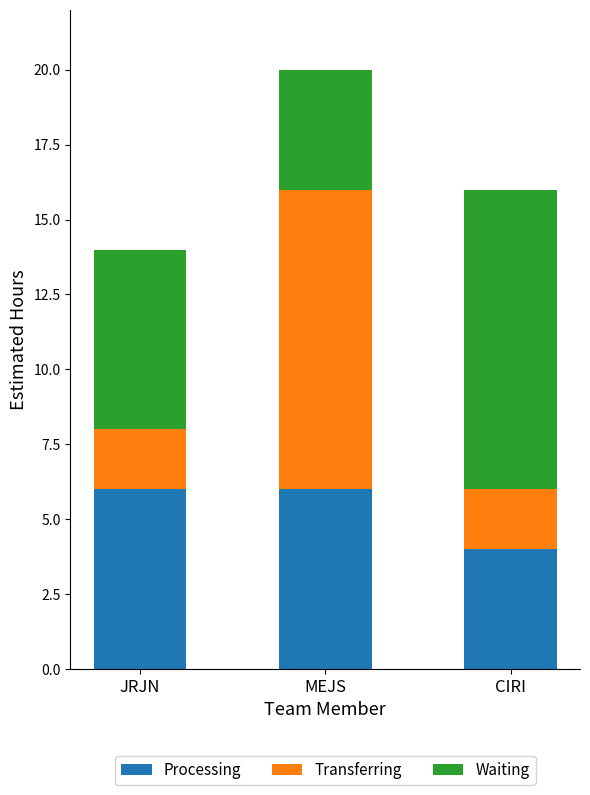

What is the maximum value for Processing?

6